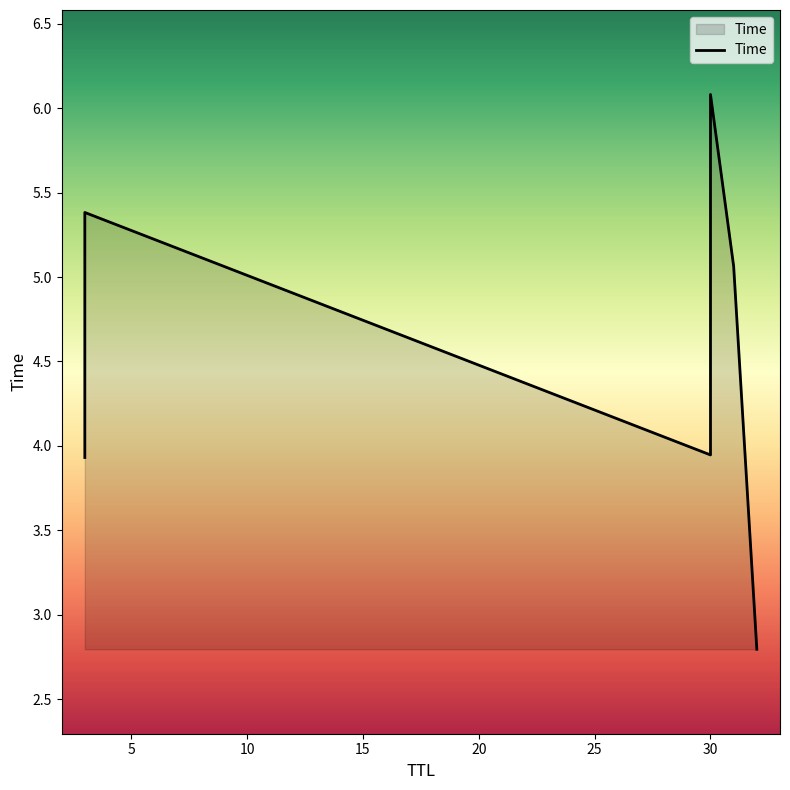

Approximately how many times larger is the value at 3 compared to 31?

1.1